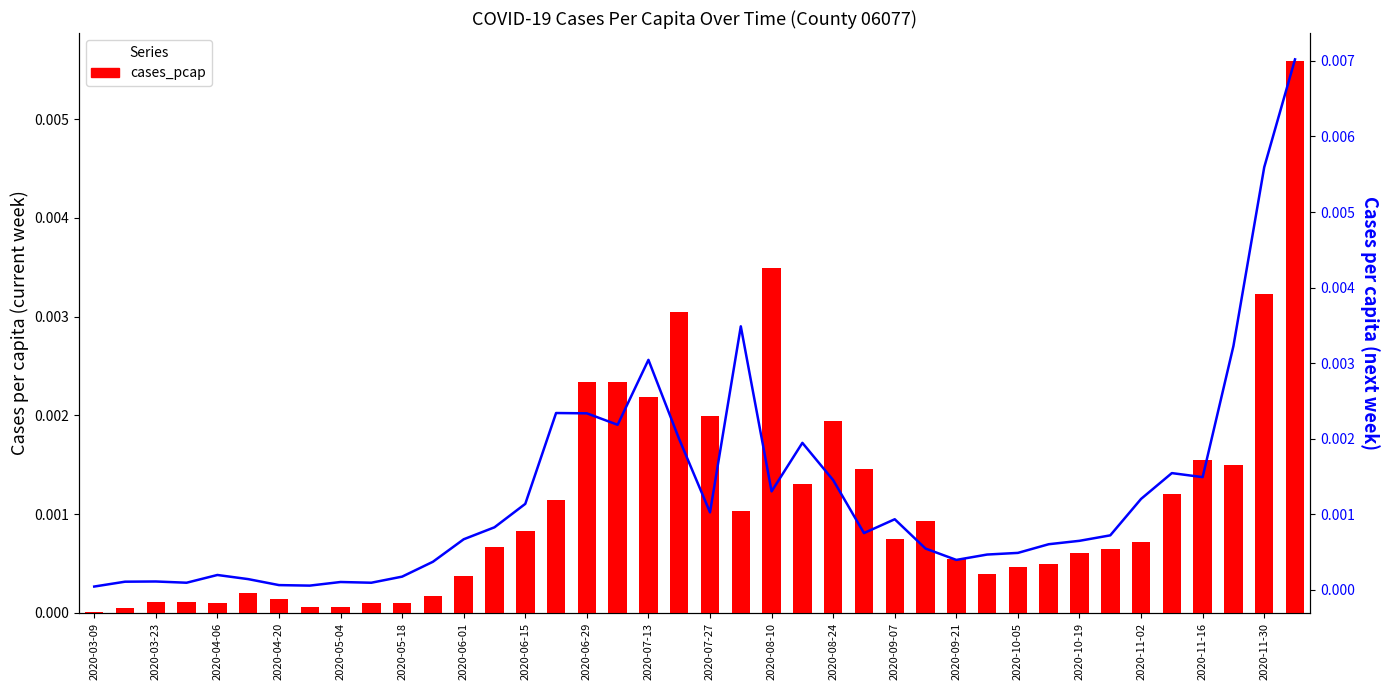

What position from the right is 39?

1